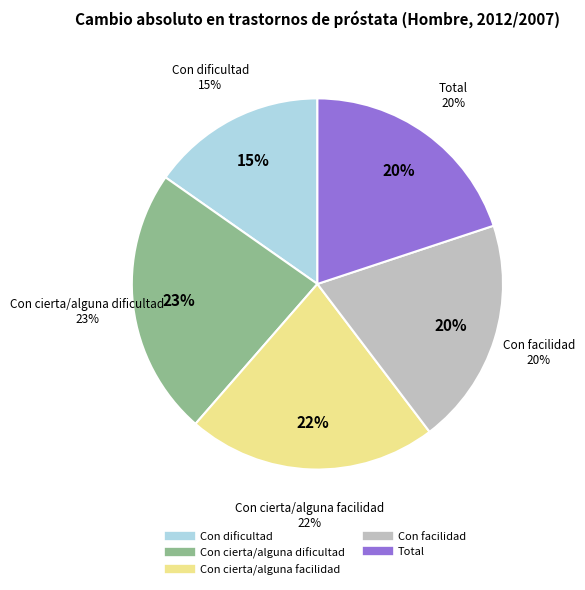

How many segments does this pie chart have?

5